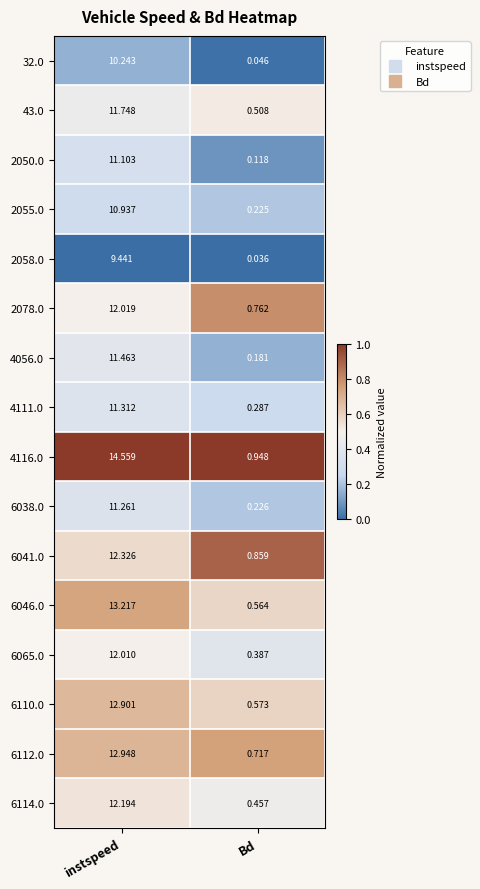

Which label corresponds to the smallest value in the chart?

Bd